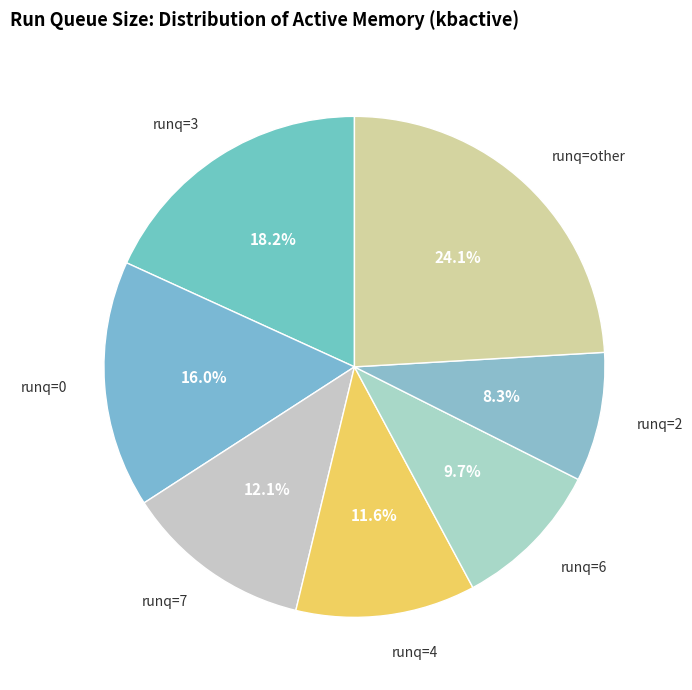

Count the number of slices in the pie.

7